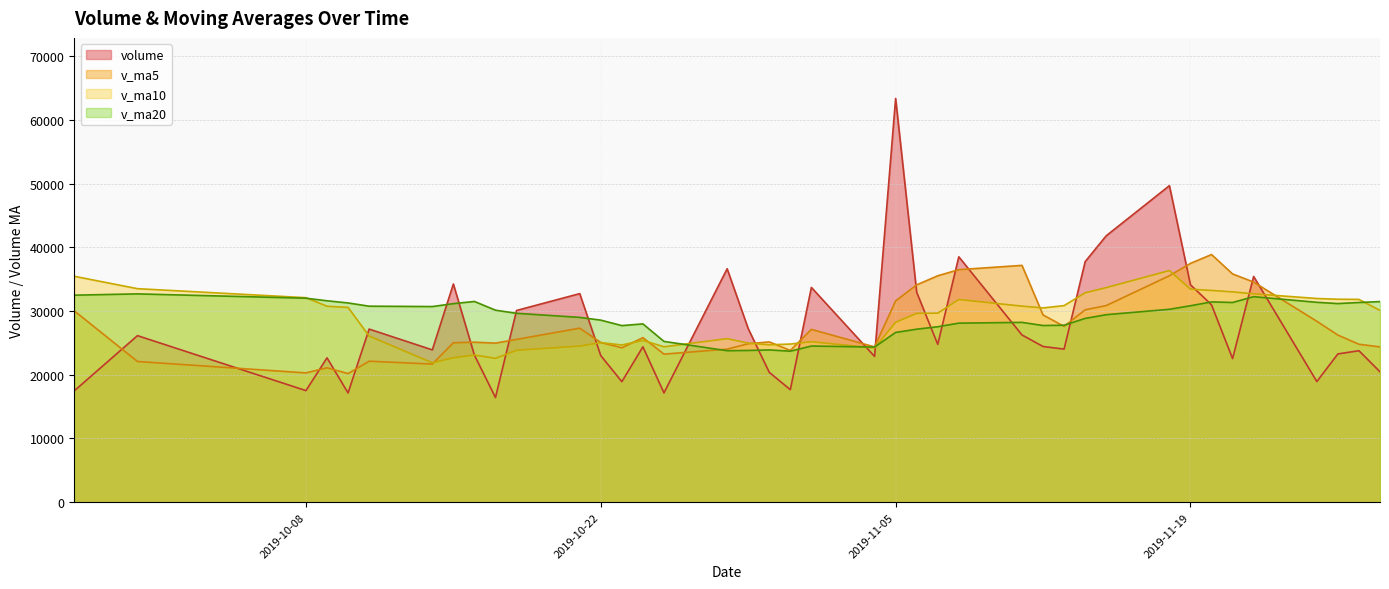

Is the value of v_ma20 at 34 greater than the value of volume at 10?

No